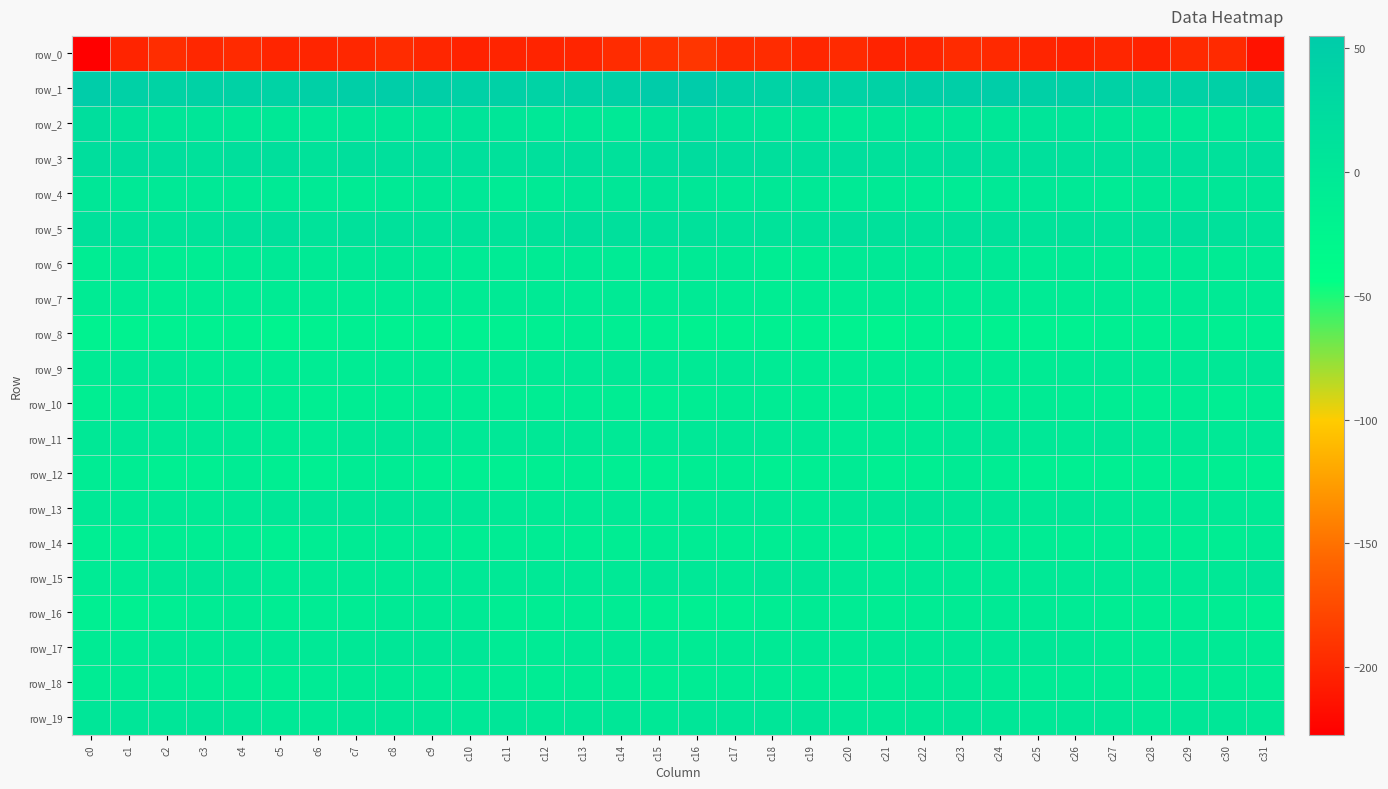

What is the difference between the maximum and minimum values in the row_2 series?

20.7